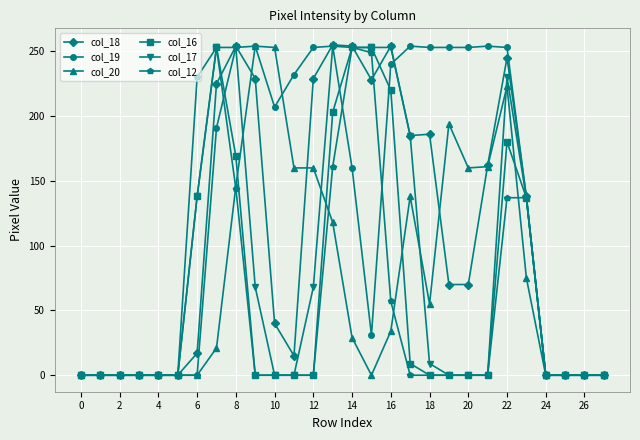

What is the greatest value displayed?

255